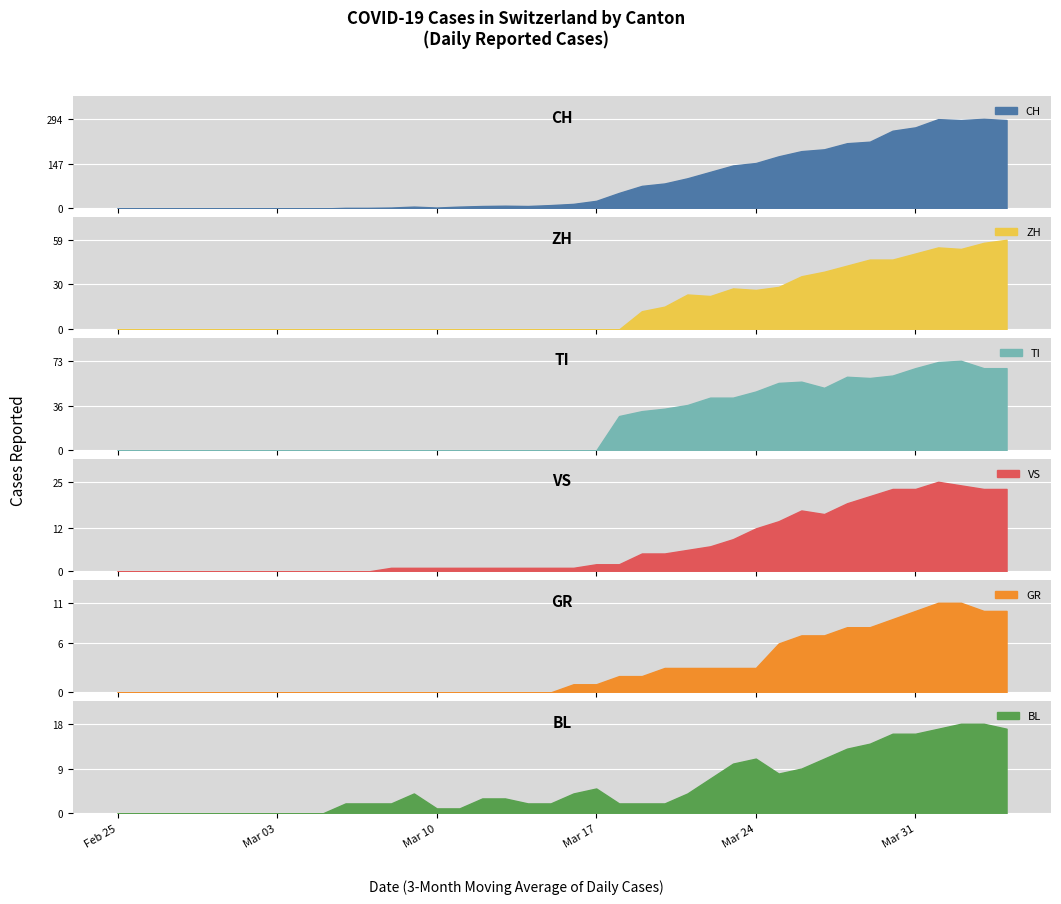

What are all the series names shown in the legend?

CH, GR, VS, TI, BL, ZH